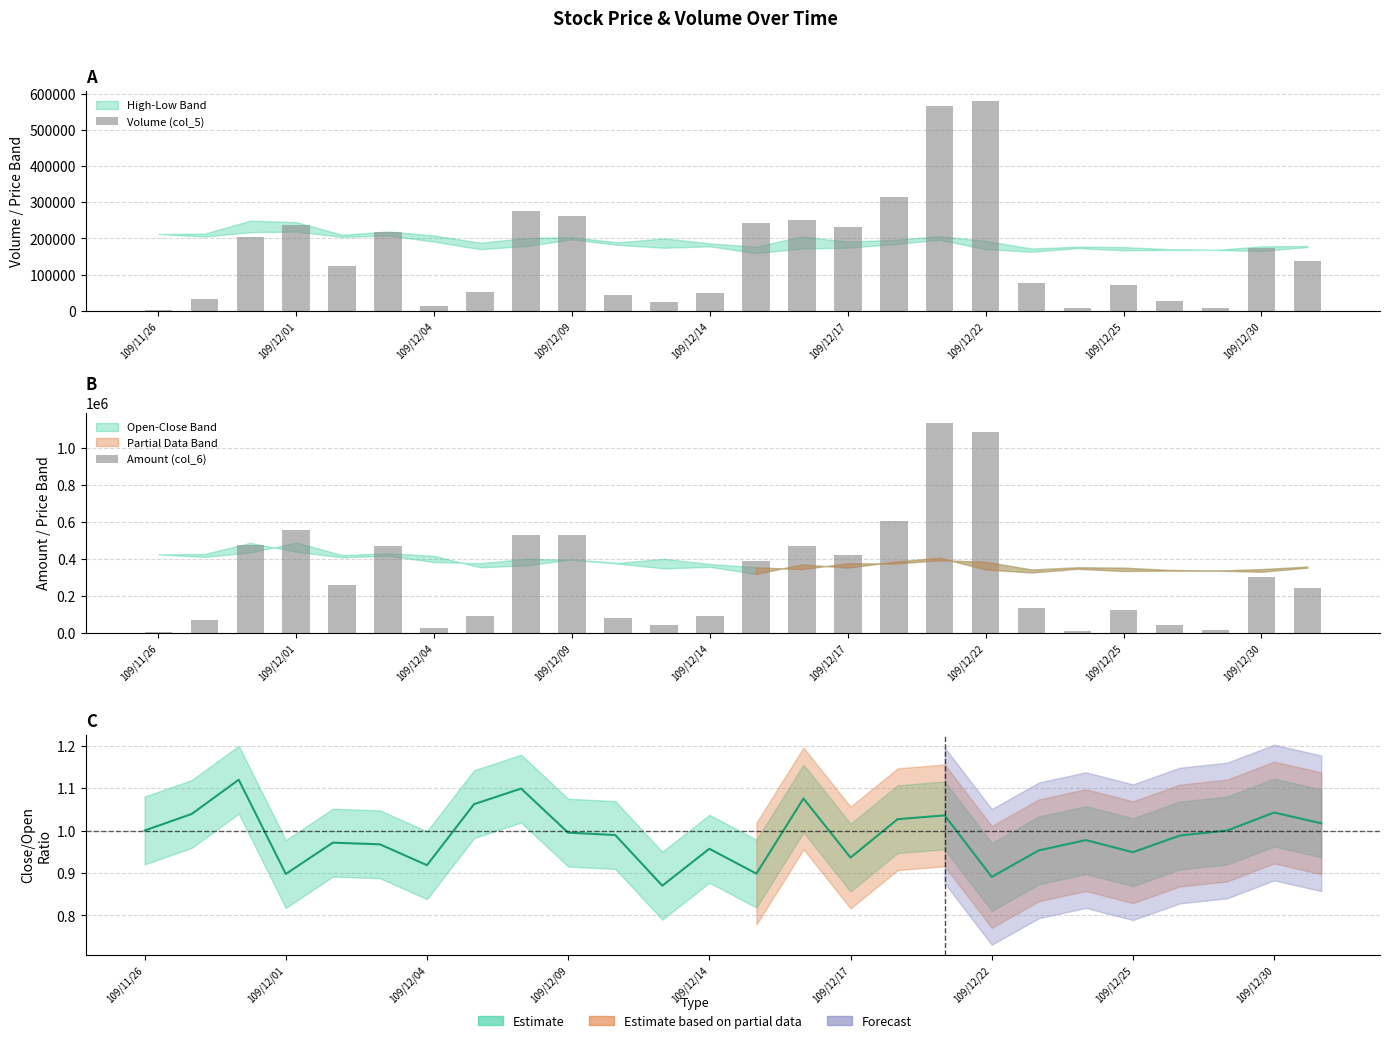

What is the sum of all Volume (col_5) values?

4216000.0